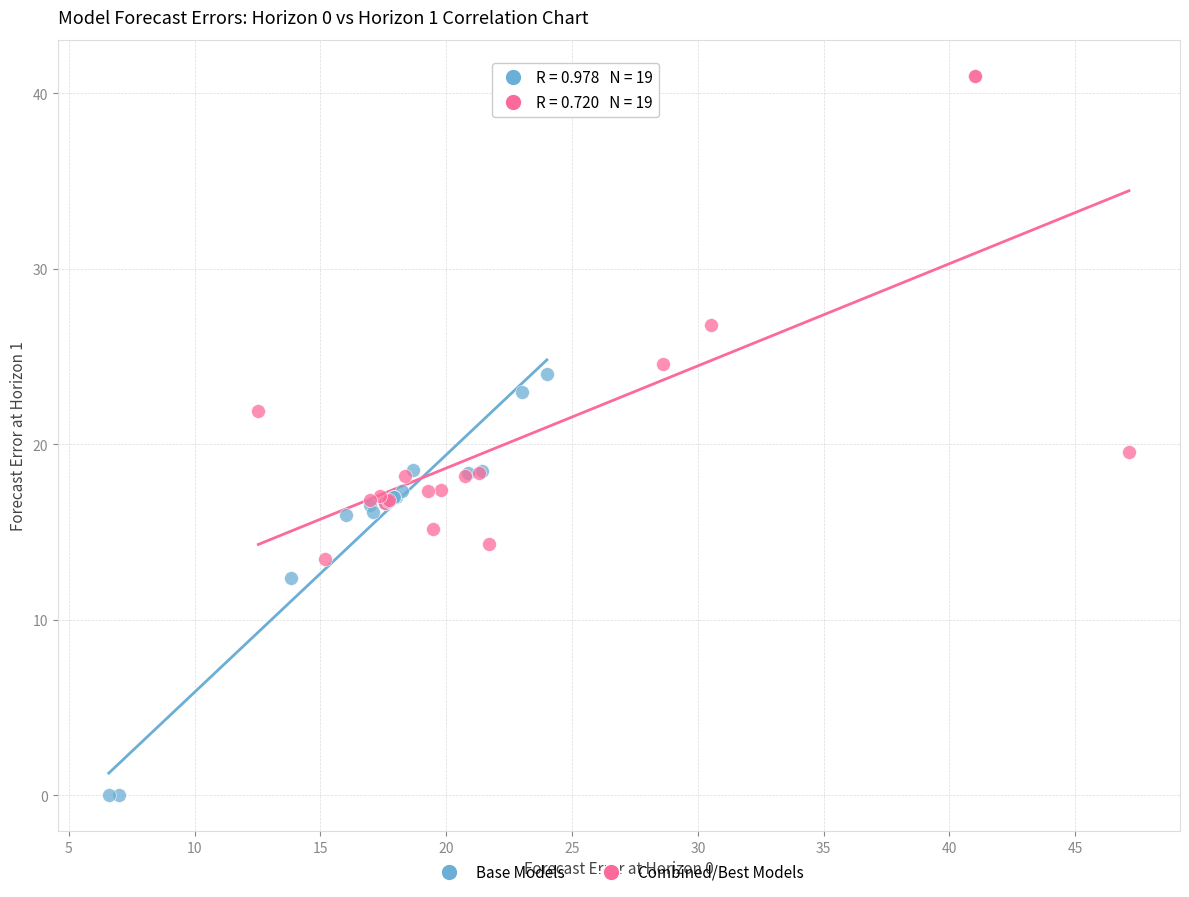

Which series contains the highest Y value?

Combined/Best Models